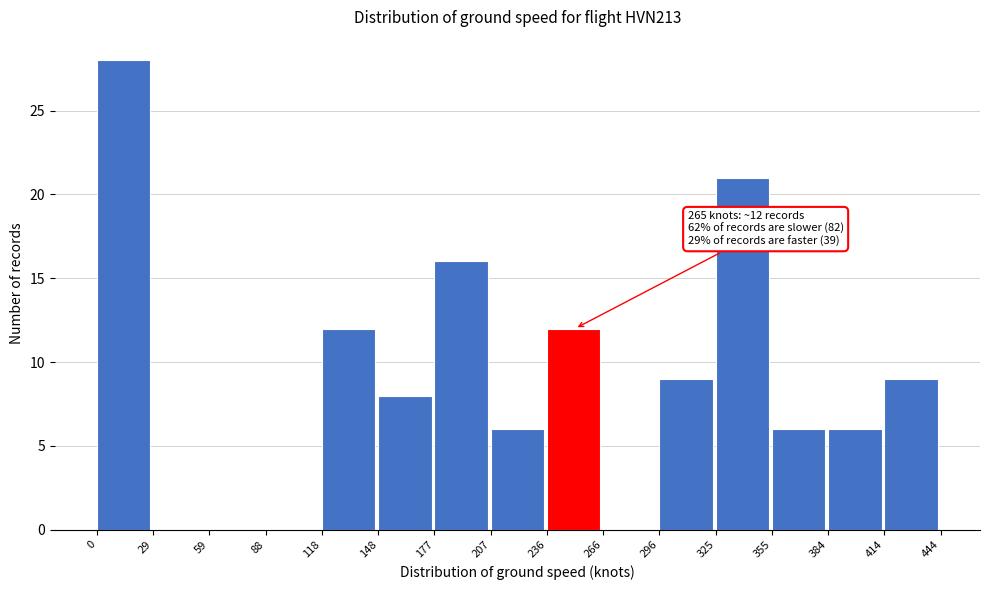

Over which range of the x-axis is the bar tallest?

0 to 29